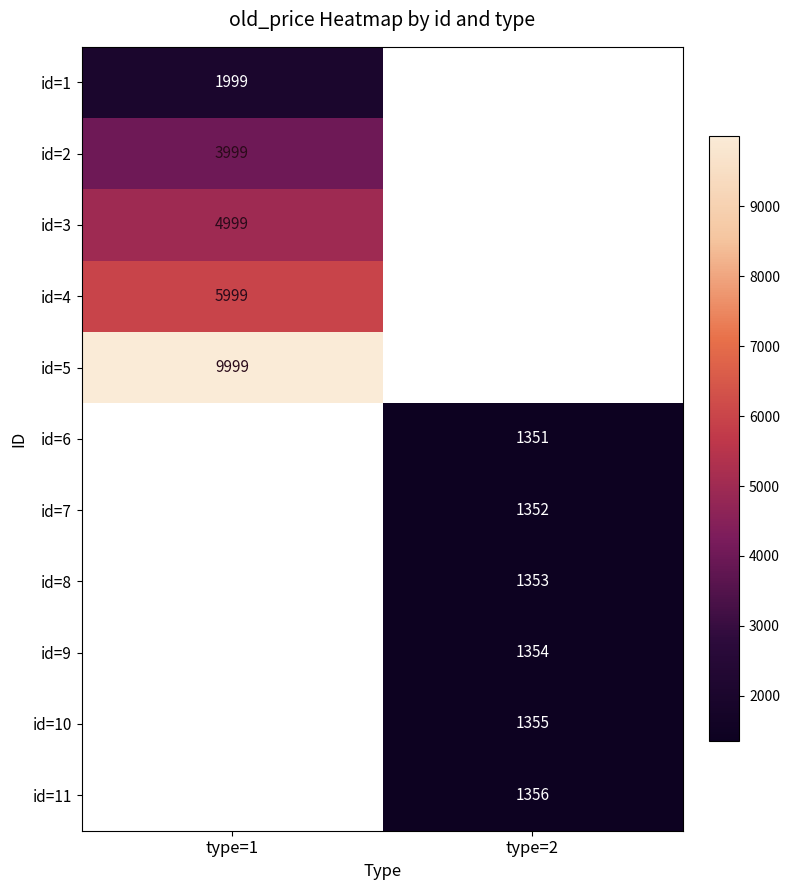

How many categories are shown in the chart?

2